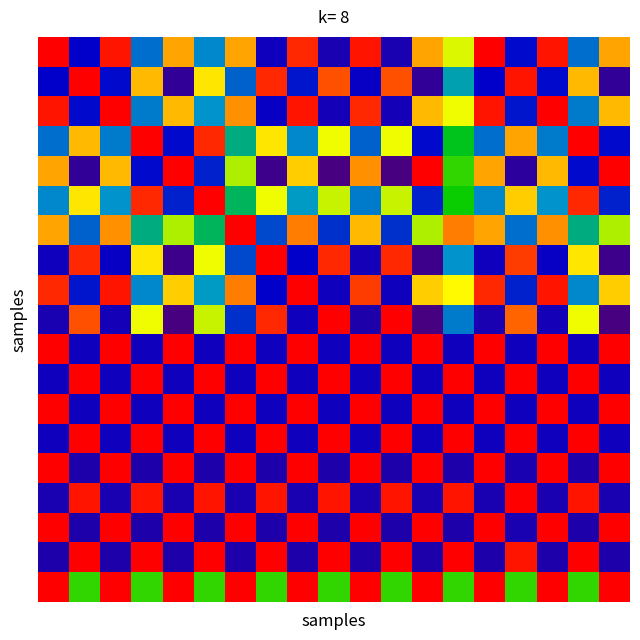

Count the number of data series in this chart.

19